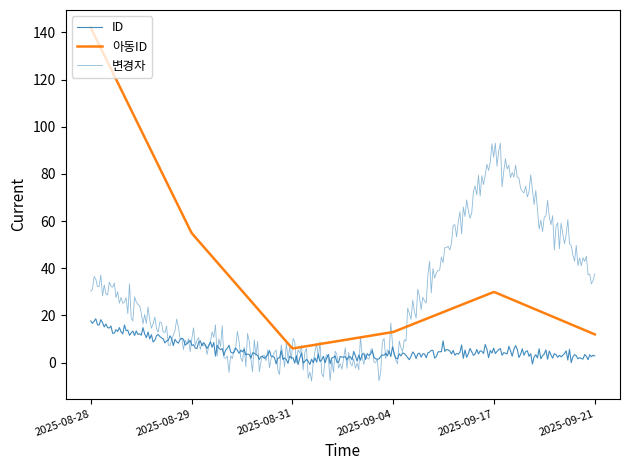

What is the difference between the maximum and second lowest values in the 아동ID series?

135.8